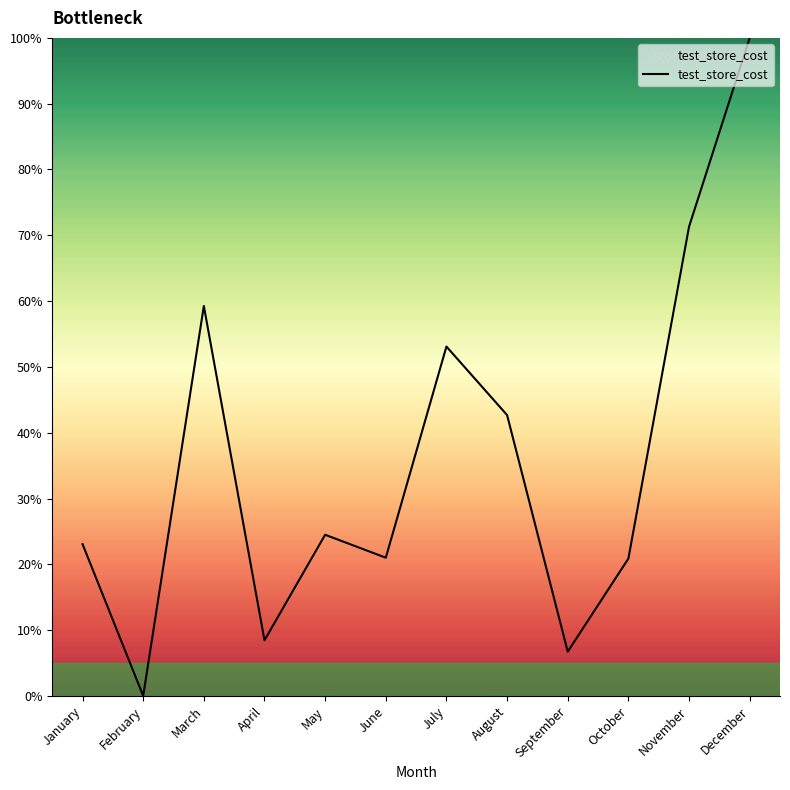

What value does the data have at January?

23.1